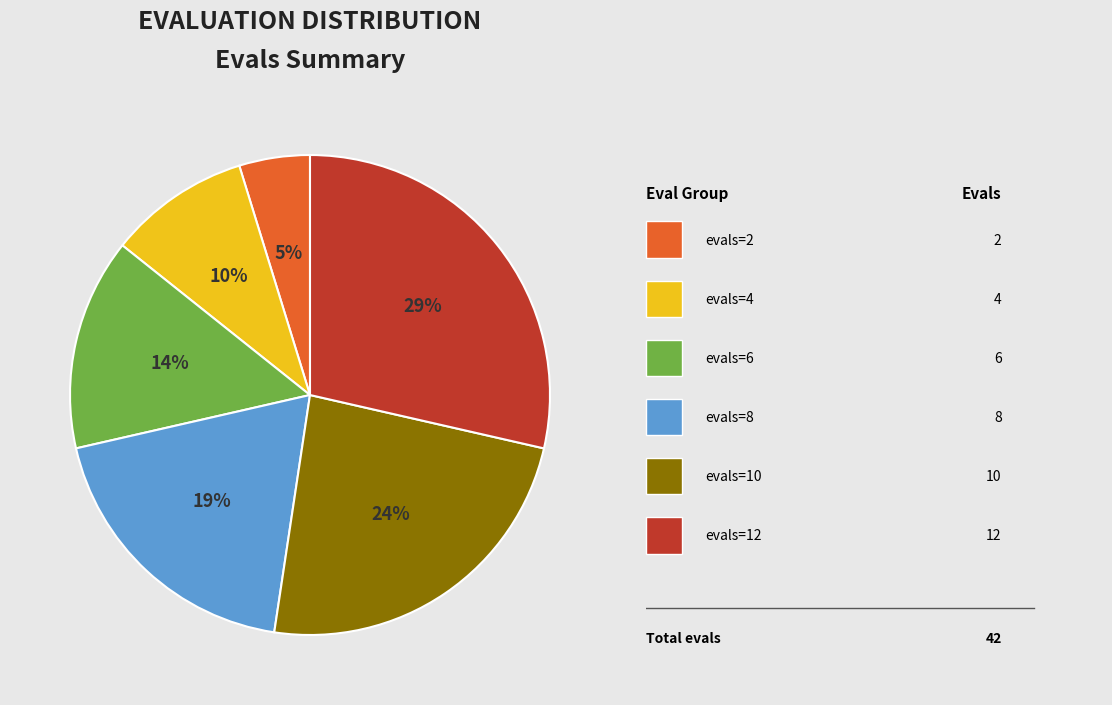

How many slices are in this pie chart?

6